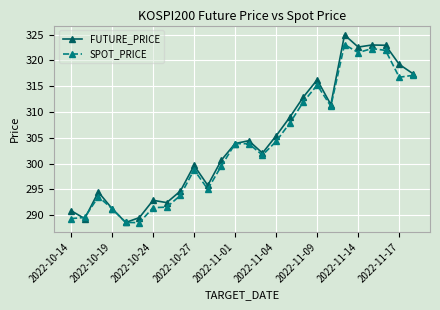

True or false: SPOT_PRICE has more than 0 interior local peaks.

True